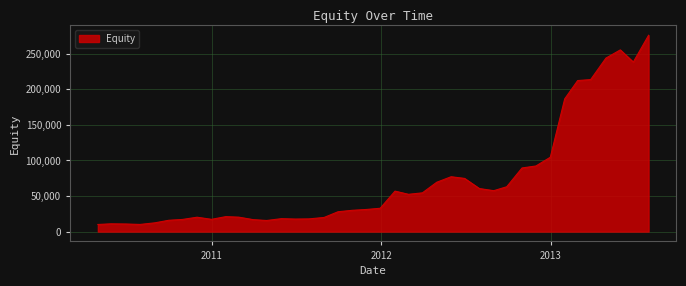

What is the maximum value shown in the chart?

275644.3